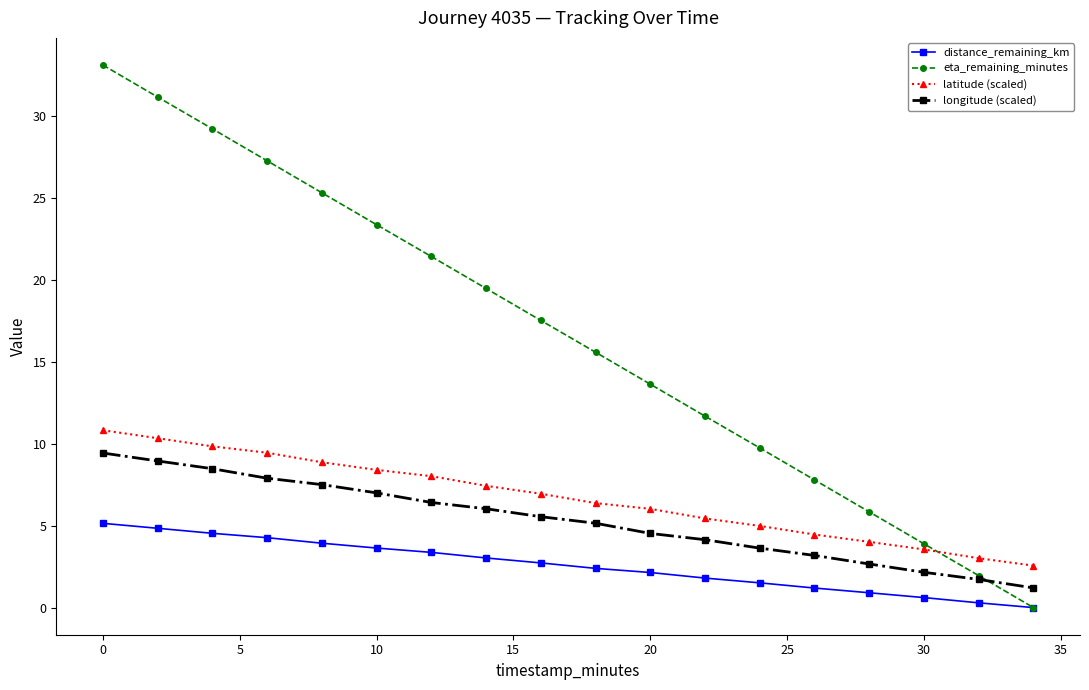

How many intersections are there between eta_remaining_minutes and latitude (scaled)?

1